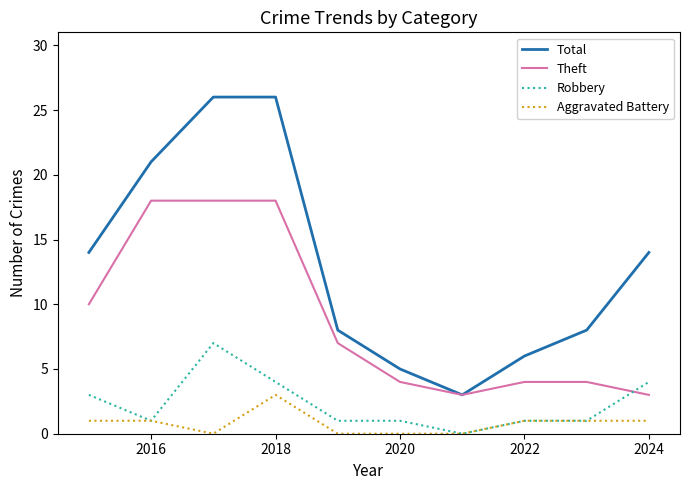

Which series ends up on top after the final intersection of Robbery and Theft?

Robbery